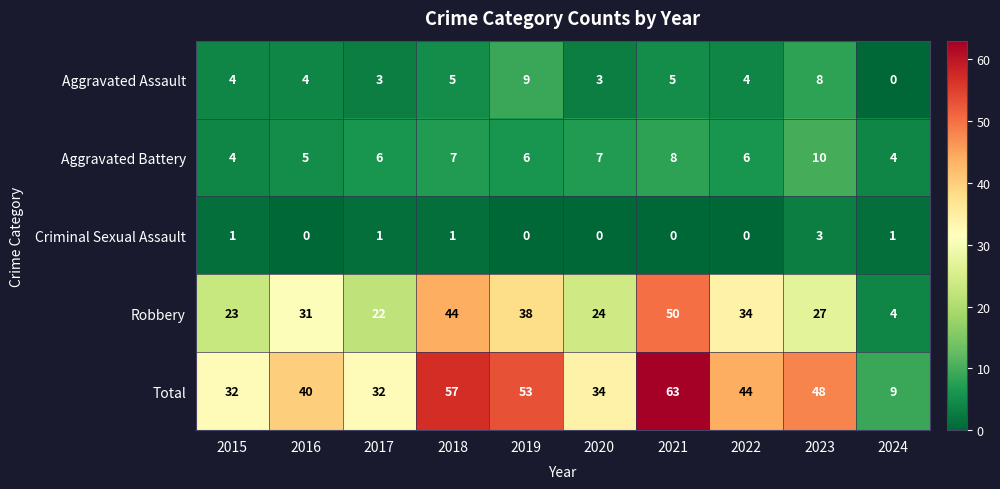

The Criminal Sexual Assault series shows 3 at 2023. True or false?

True